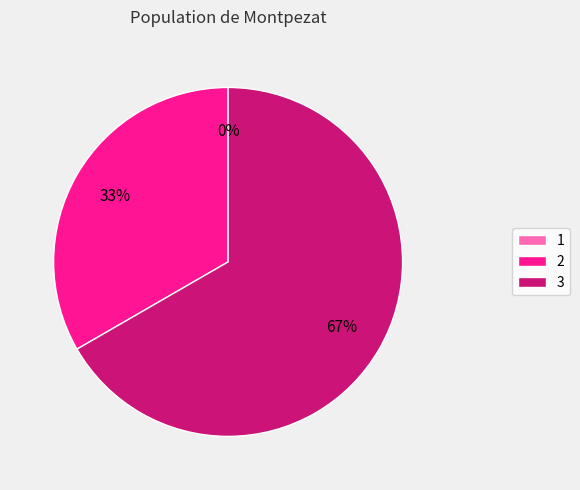

How many slices are in this pie chart?

3